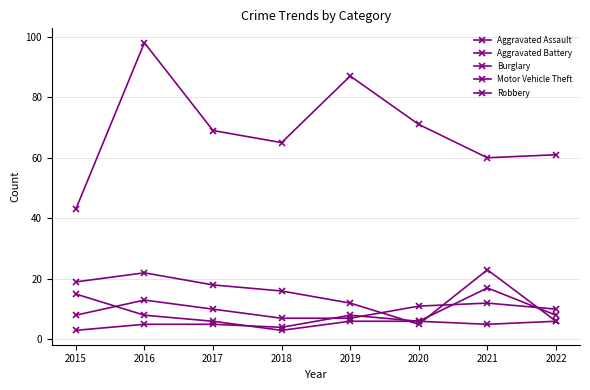

True or false: Motor Vehicle Theft has more than 1 points higher than both neighbors.

True